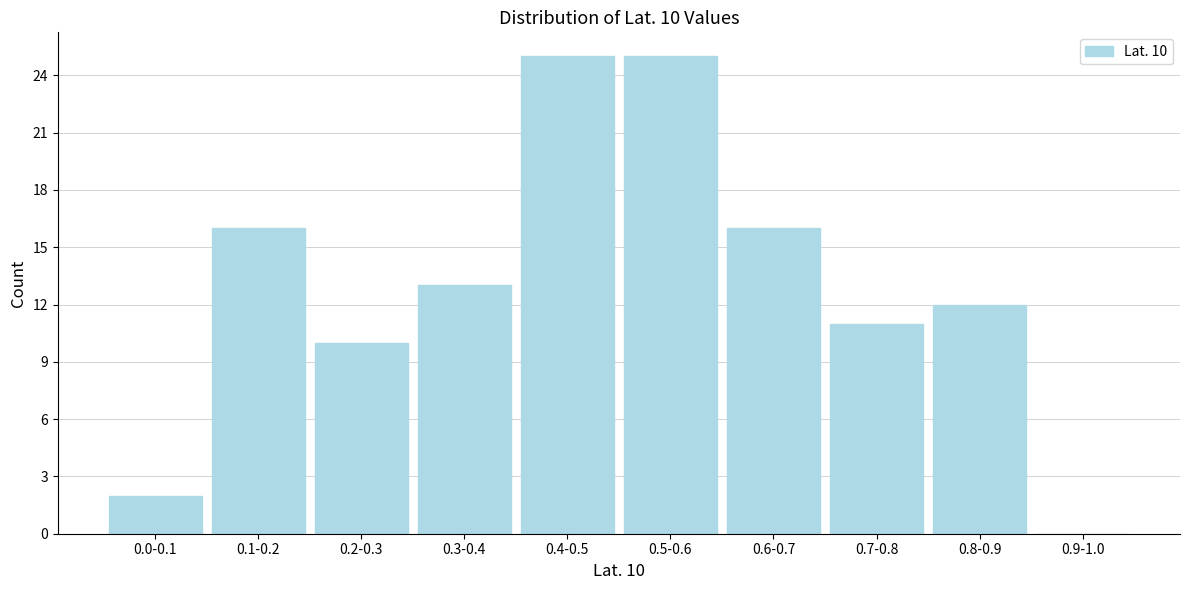

Reading left to right, transcribe all the data shown in this chart.

0.0-0.1=2	0.1-0.2=16	0.2-0.3=10	0.3-0.4=13	0.4-0.5=25	0.5-0.6=25	0.6-0.7=16	0.7-0.8=11	0.8-0.9=12	0.9-1.0=0